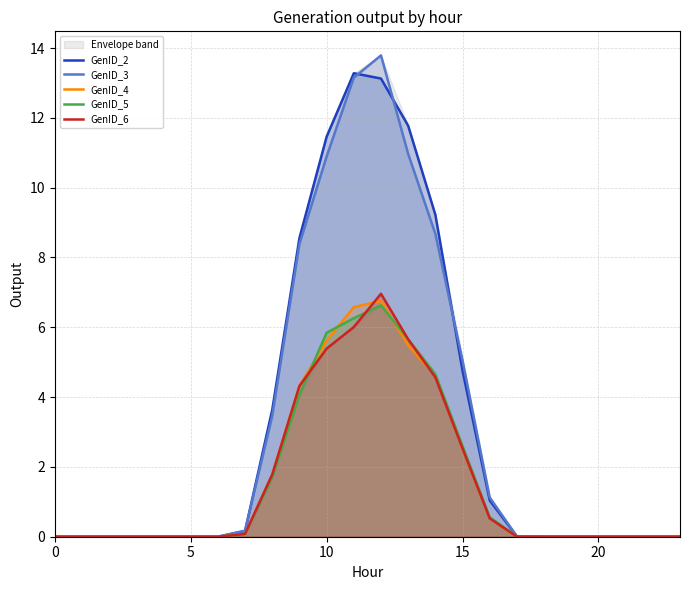

The GenID_5 series shows 0.0 at 5. True or false?

True